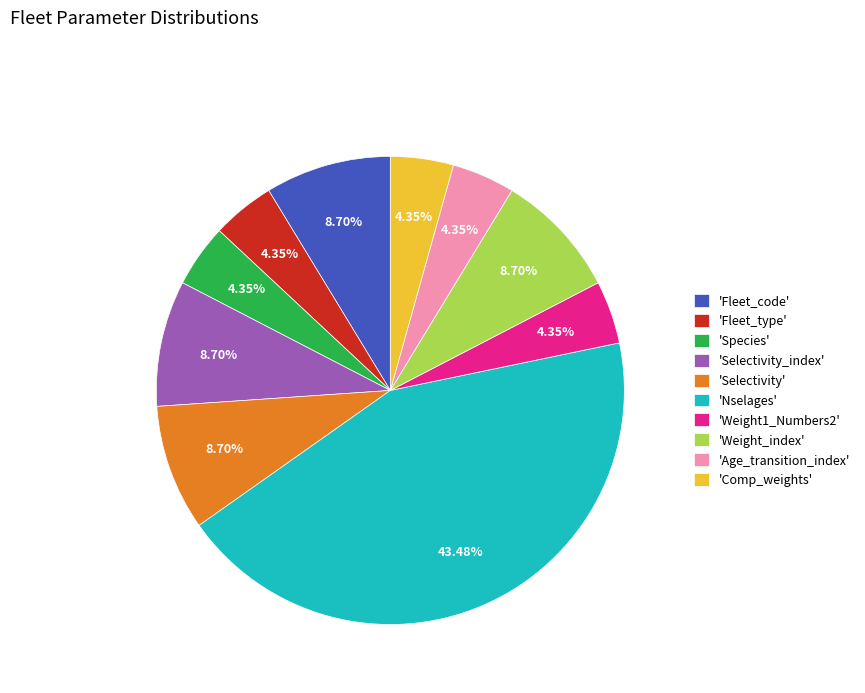

To the nearest percent, what is the difference between the largest and smallest slice percentages?

39%